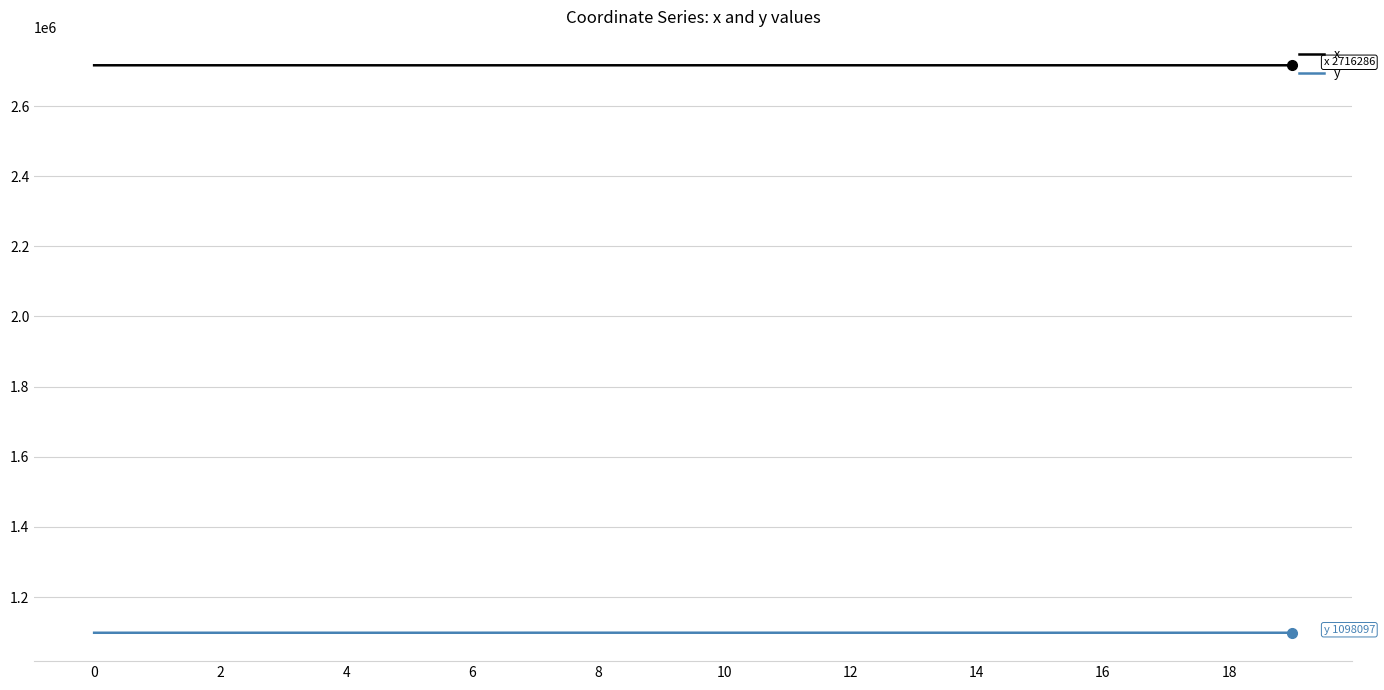

How many values in the x series exceed 2716284?

10